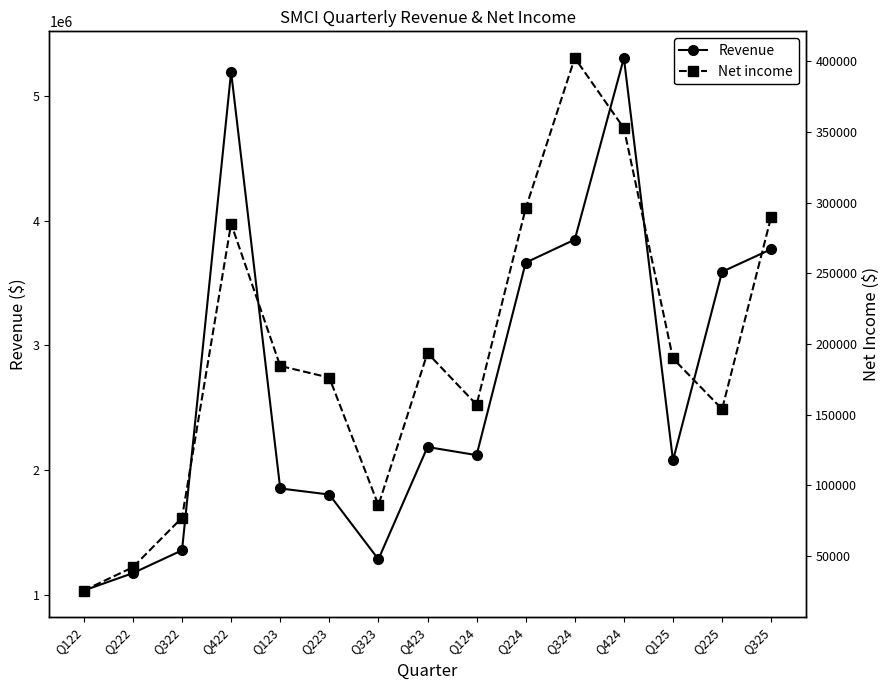

How many interior local peaks does the Revenue series have?

3